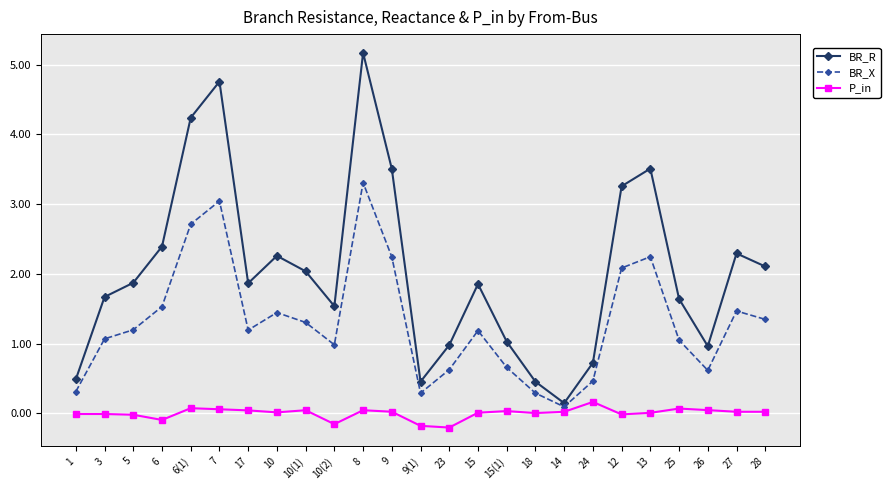

What is the average value of the BR_R series?

2.0